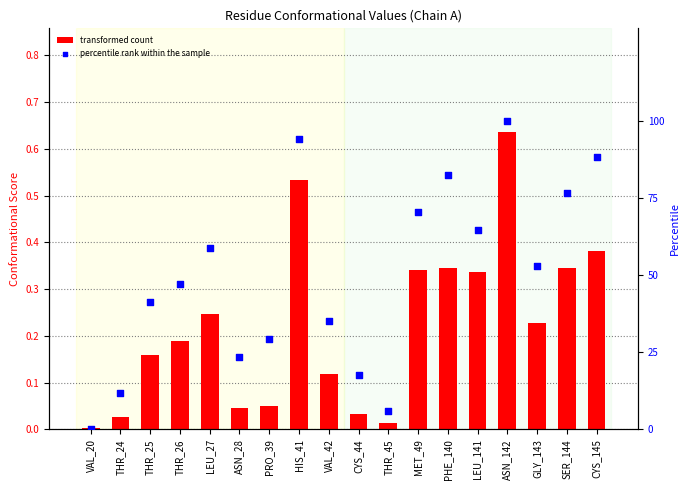

Which series reaches the minimum Y coordinate?

percentile rank within the sample